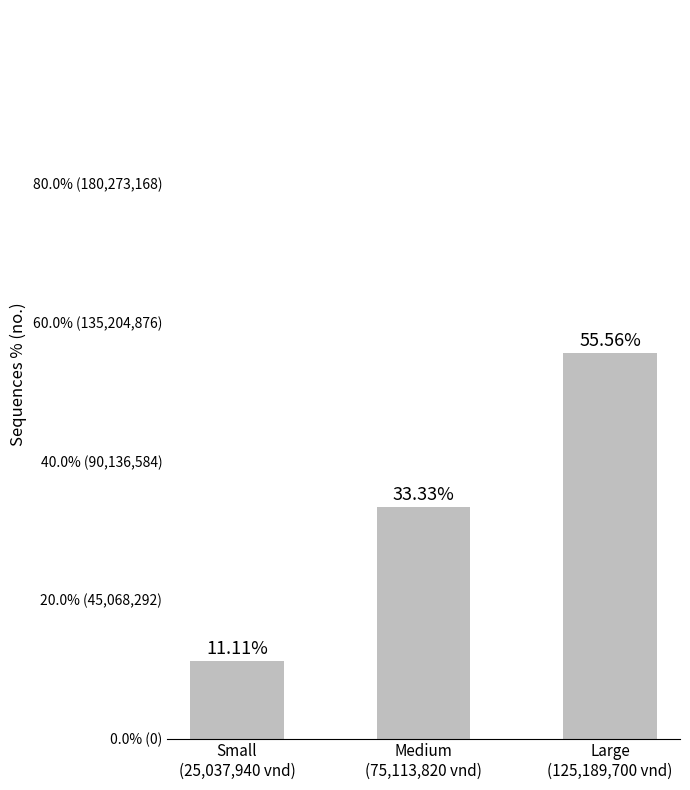

Rank the categories by value from lowest to highest.

Small
(25,037,940 vnd), Medium
(75,113,820 vnd), Large
(125,189,700 vnd)